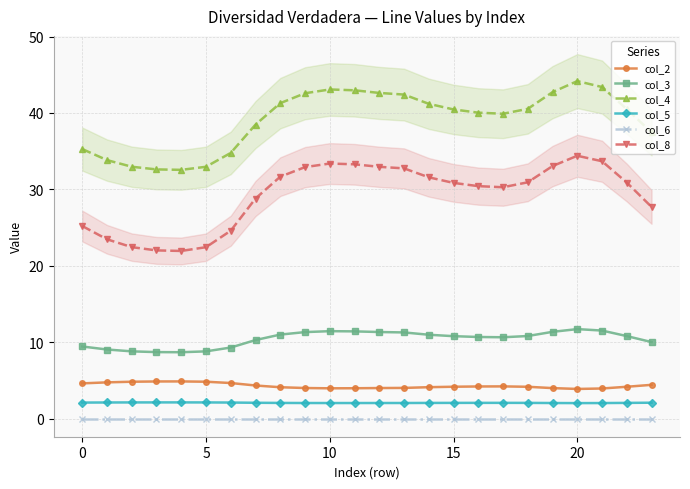

At 13, list the series in order from smallest to largest.

col_6, col_5, col_2, col_3, col_8, col_4